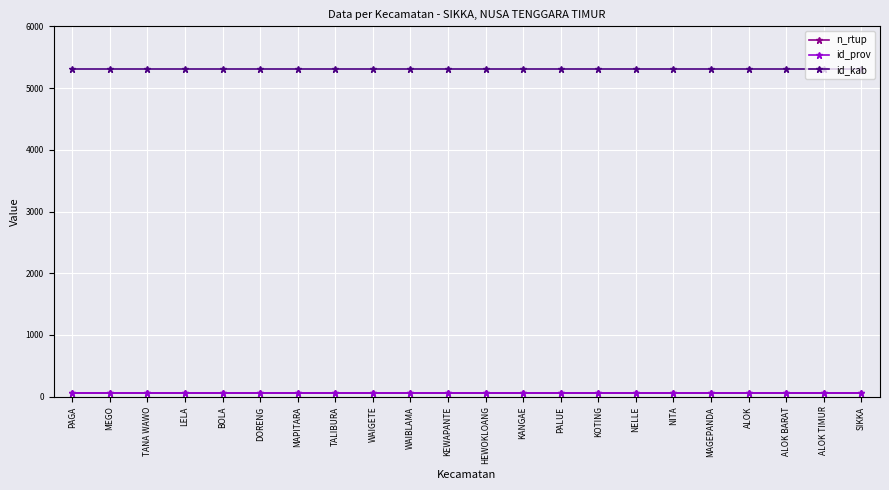

Does the chart display data point markers on the line(s)?

Yes